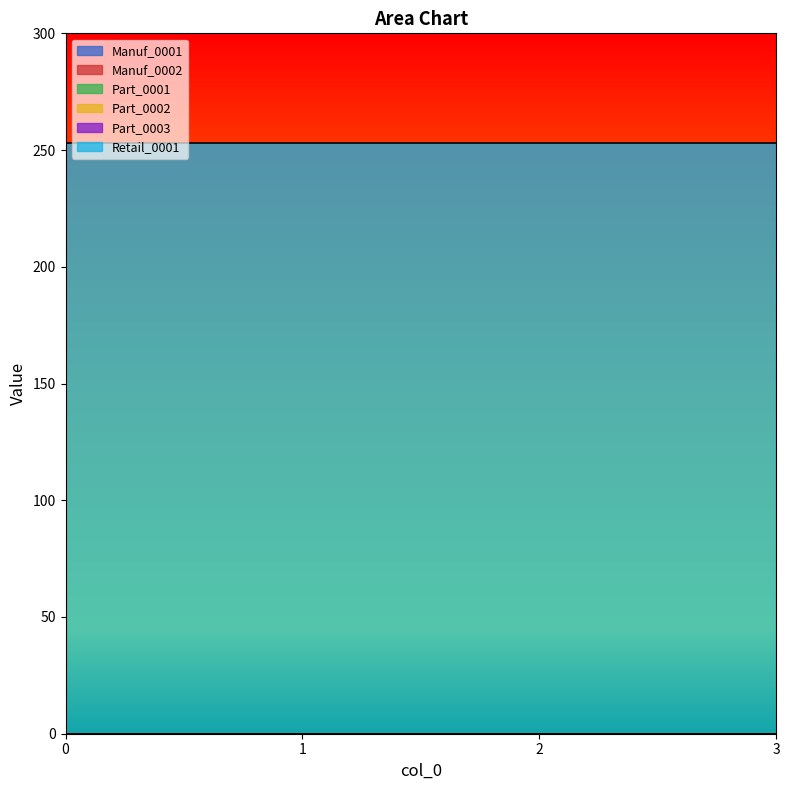

Rank the categories by Part_0001 value from lowest to highest.

0, 1, 2, 3